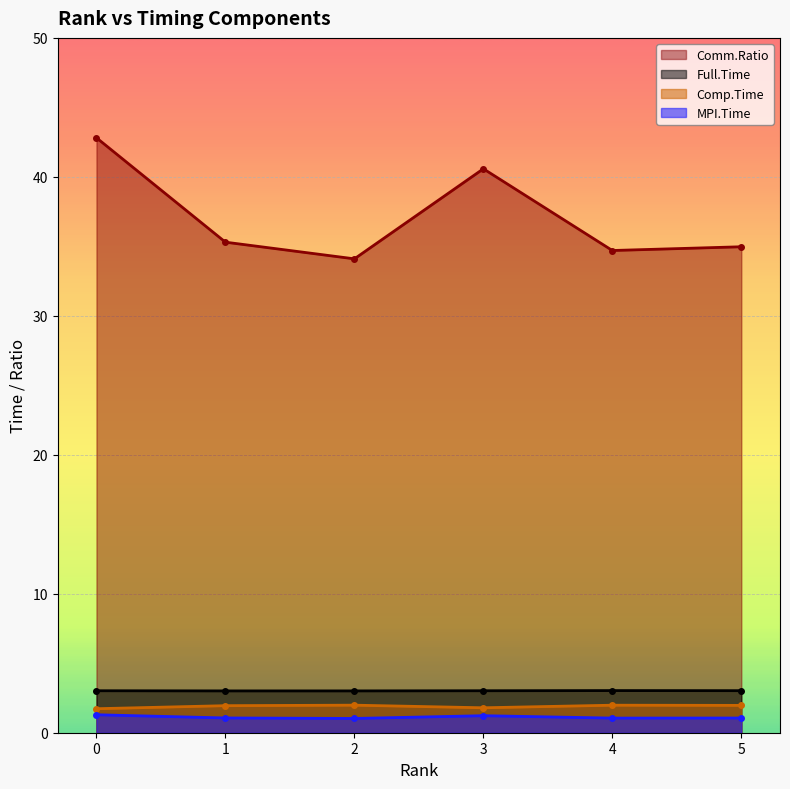

At 2, list the series in order from largest to smallest.

Comm.Ratio, Full.Time, Comp.Time, MPI.Time